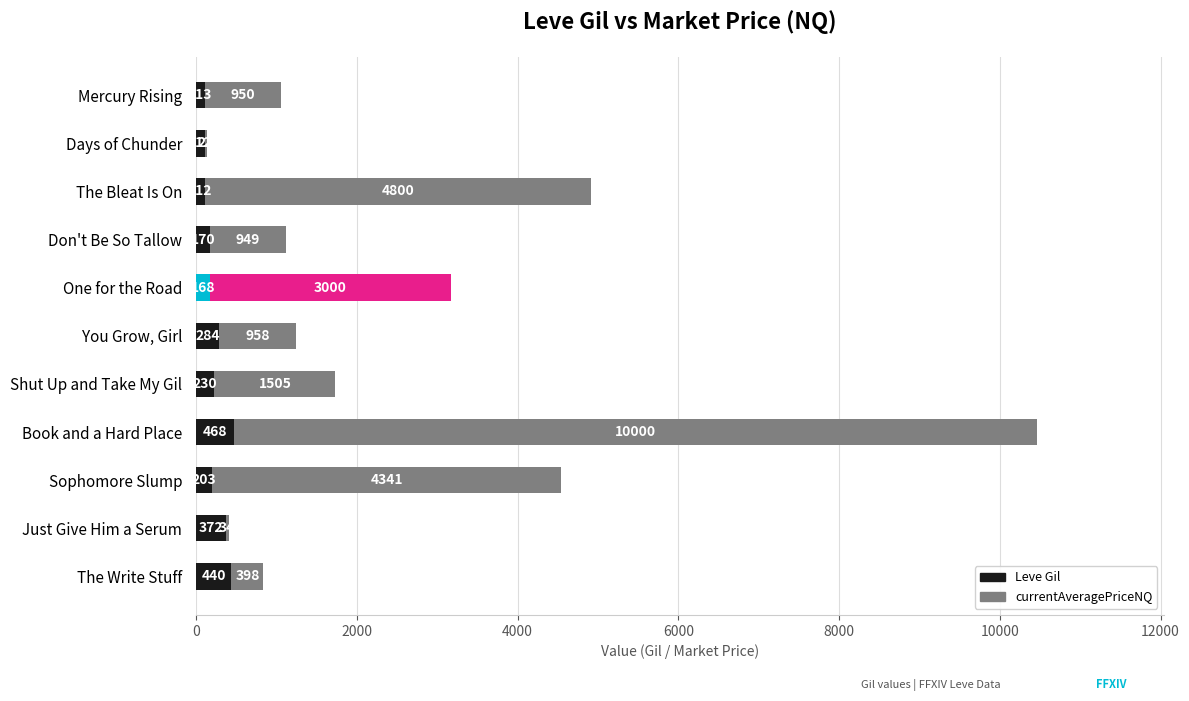

Is it true that Leve Gil equals 168.0 at One for the Road?

True